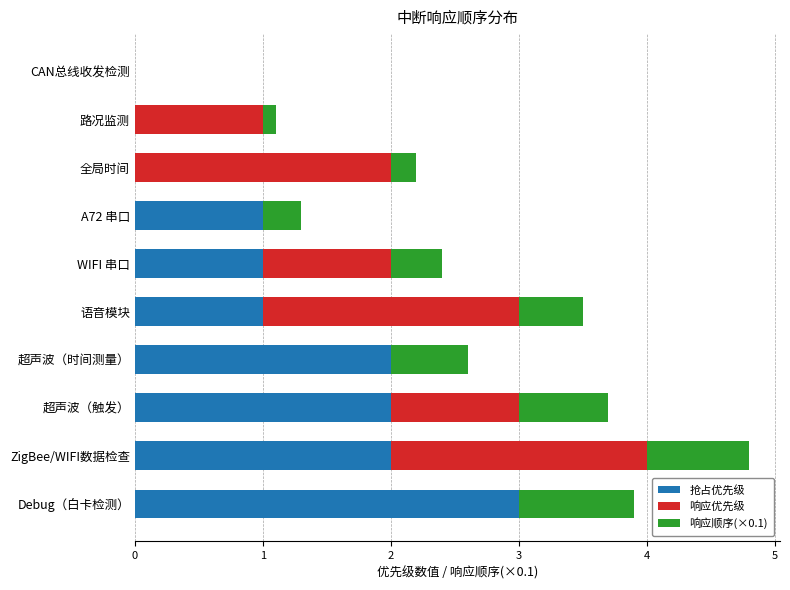

What is the maximum value for 抢占优先级?

3.0